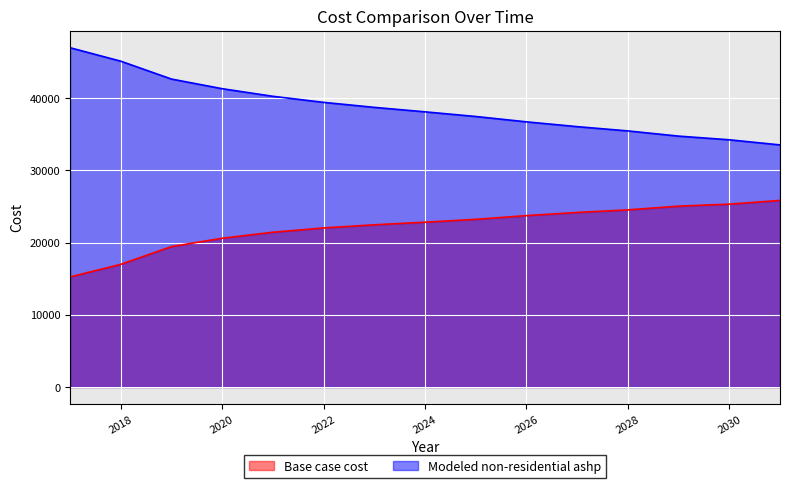

Which series changed the most between 2022 and 2025?

Modeled non-residential ashp